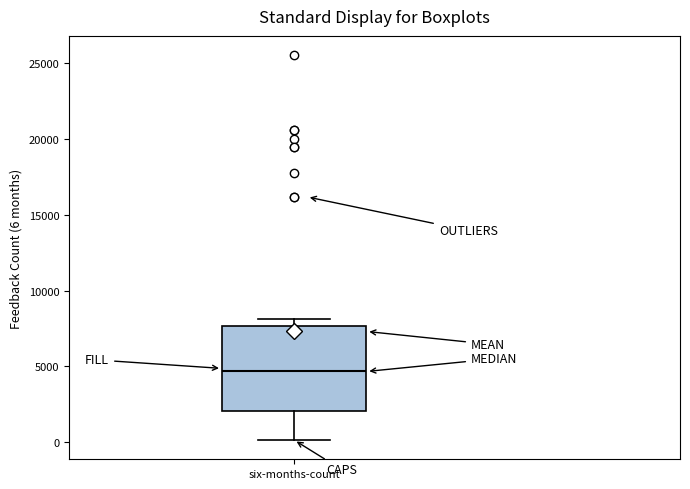

Transcribe this box plot: give where the median line is, the range the box spans, and where the two whiskers end, as read against the y-axis. The values are not printed on the chart, so give them approximately, as read against the axis.

median 4500, box 2000 to 7500, whiskers 0 to 8000